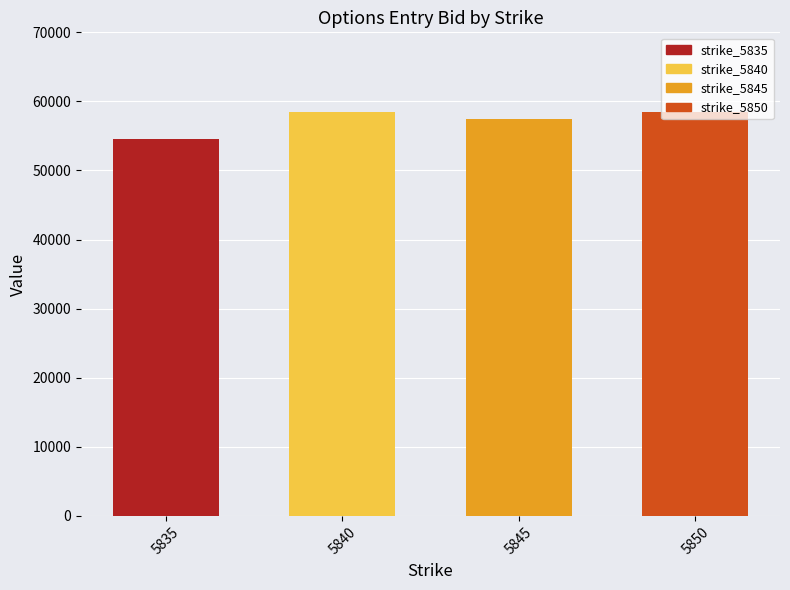

The value at 5845 is 57400. True or false?

True